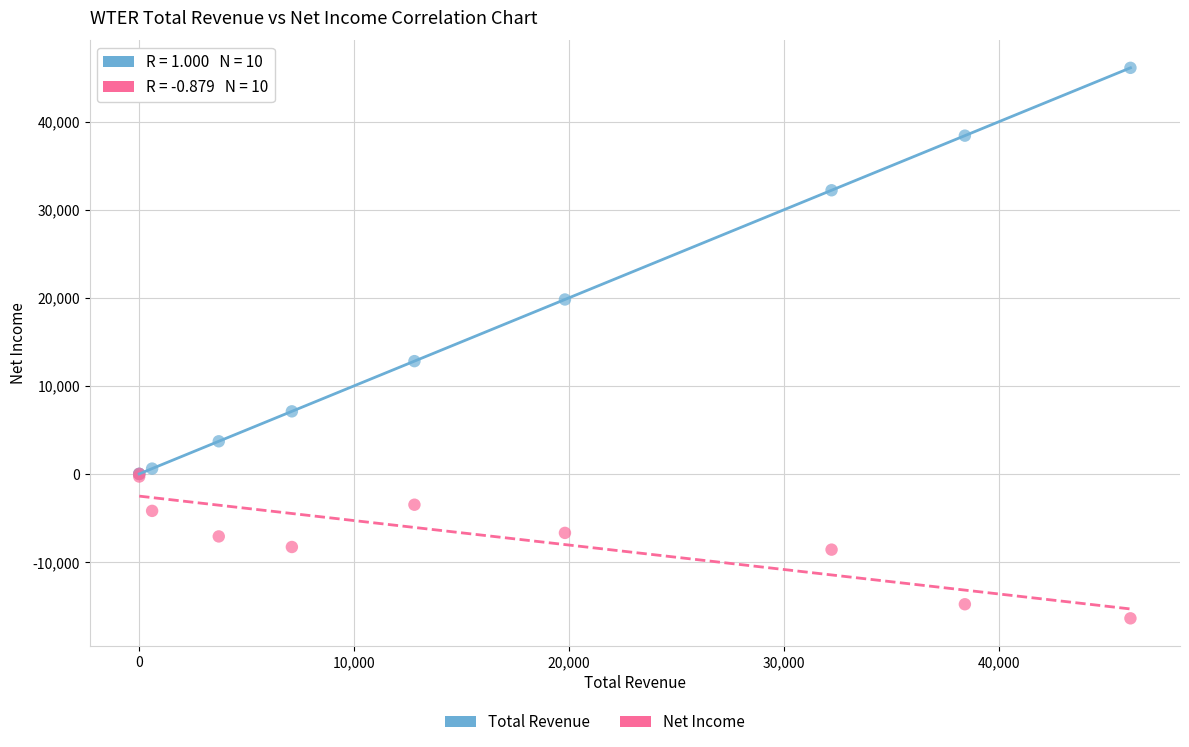

Which series has the widest spread of Y values?

Total Revenue